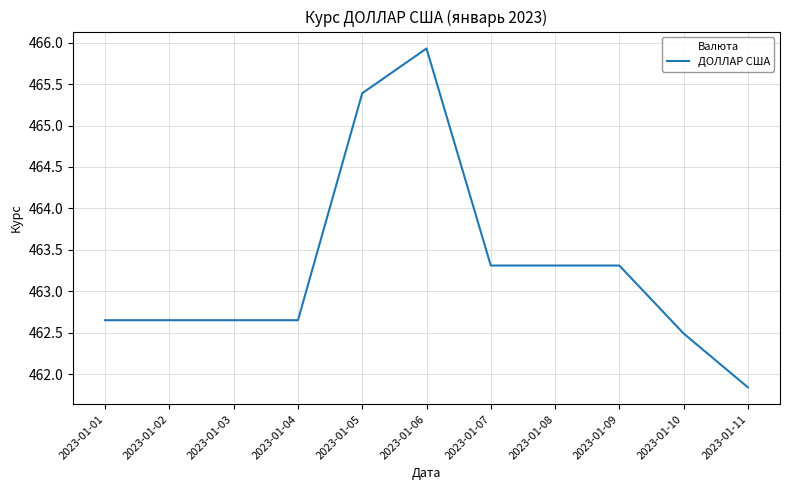

Which label corresponds to the smallest value in the chart?

2023-01-11